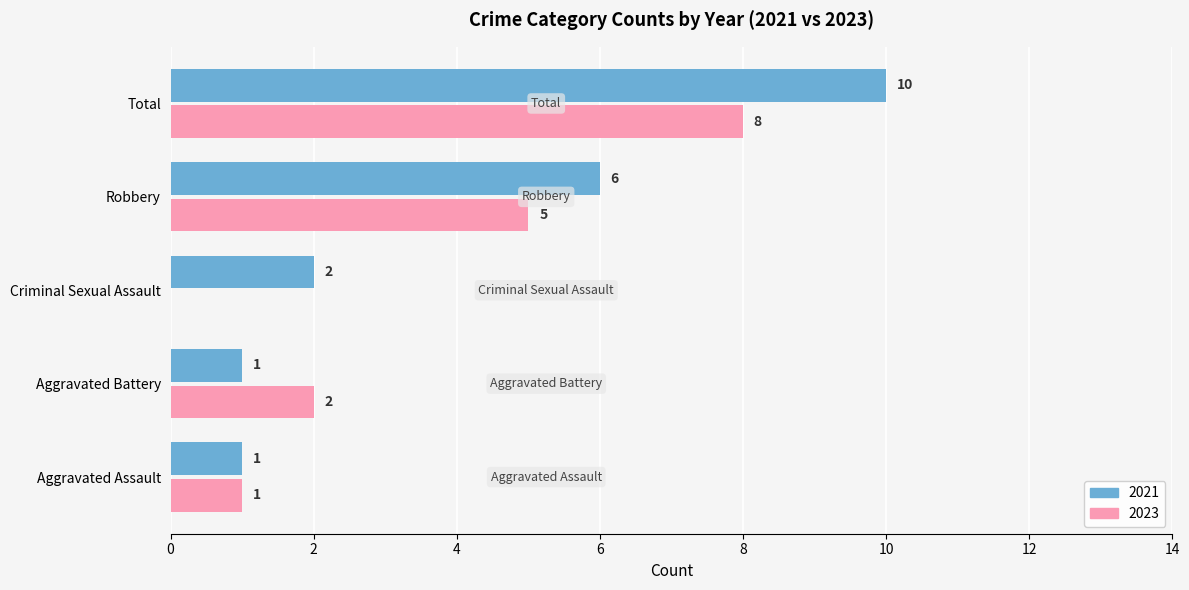

Which series has the largest total across all categories?

2021